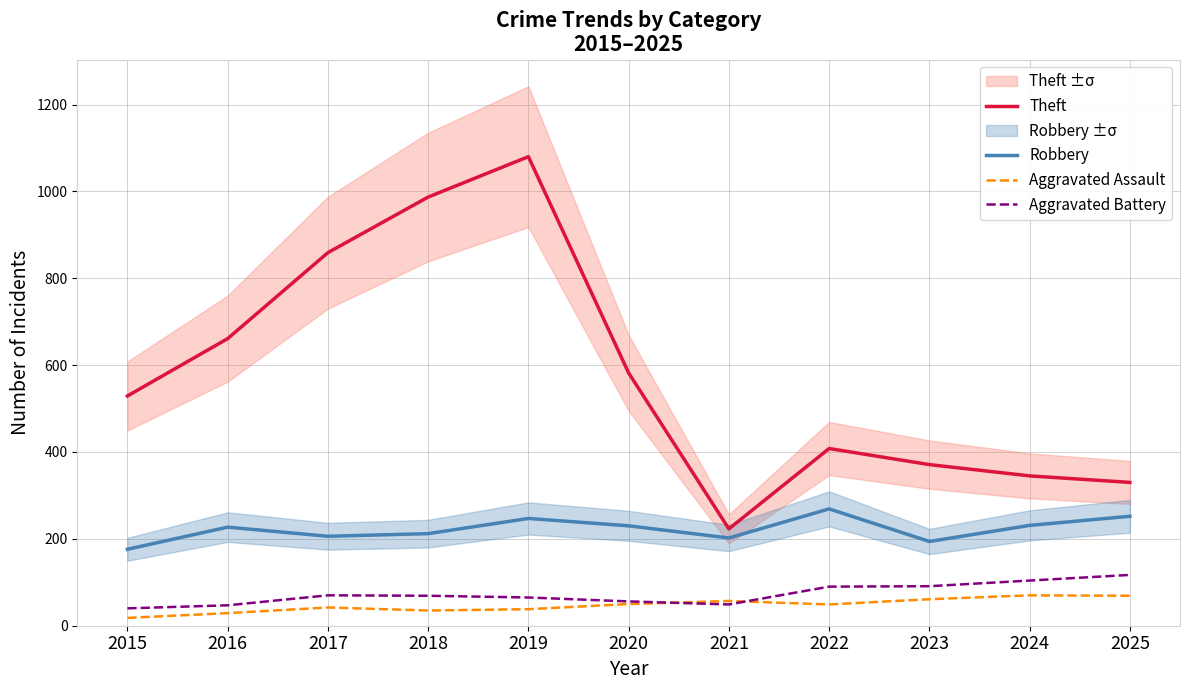

How many distinct data groups are displayed?

4